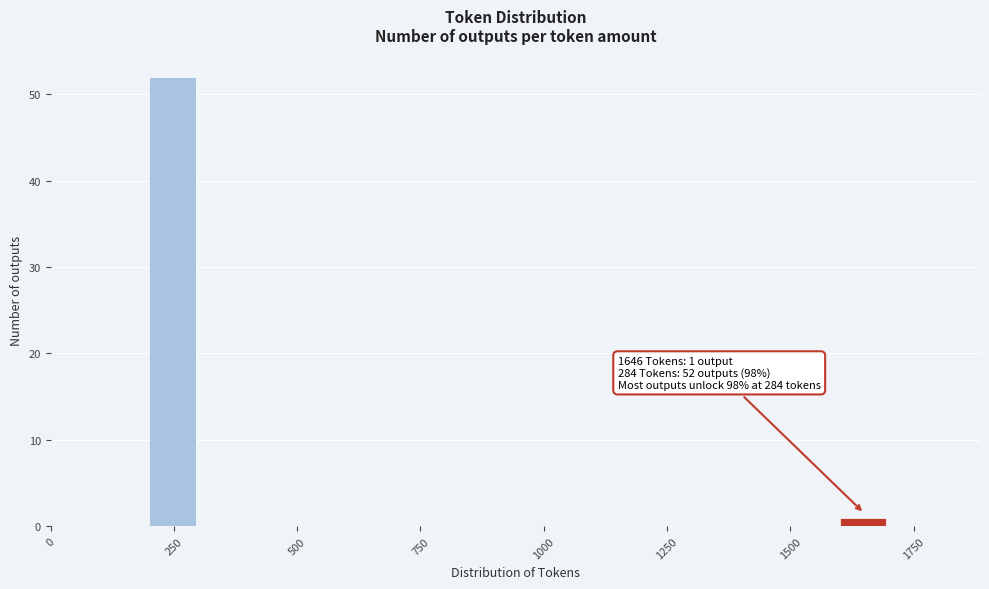

Around what value on the x-axis is the tallest bar? Give the approximate position of its centre, as read against the axis.

250